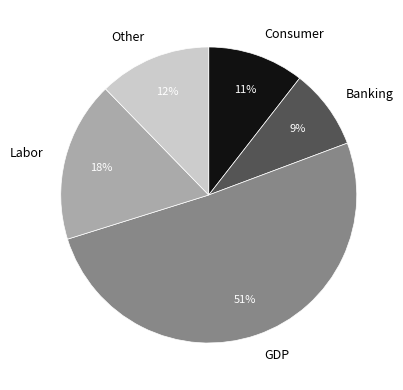

How many slices are in this pie chart?

5